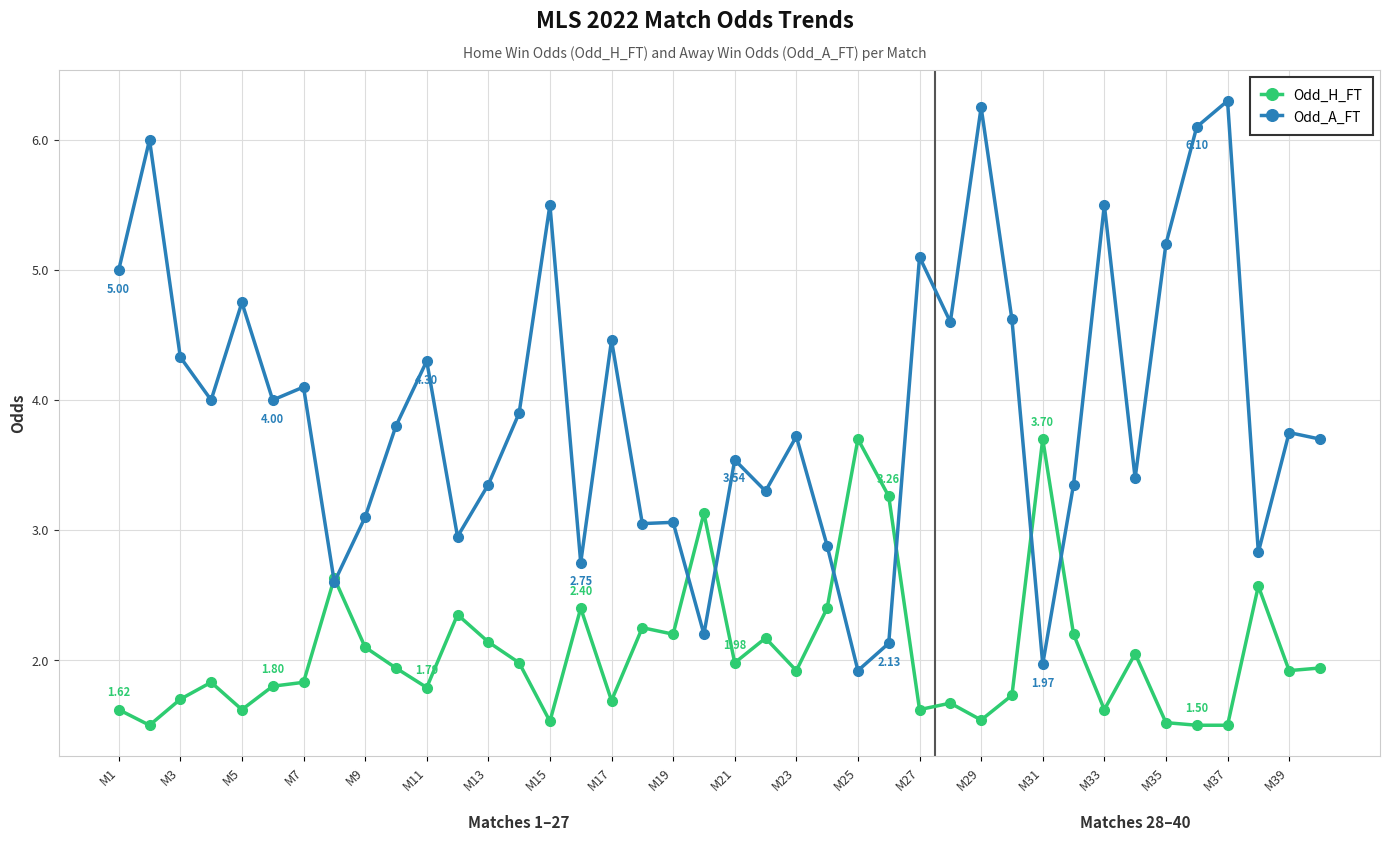

Rank the series by their maximum value, from highest to lowest.

Odd_A_FT, Odd_H_FT